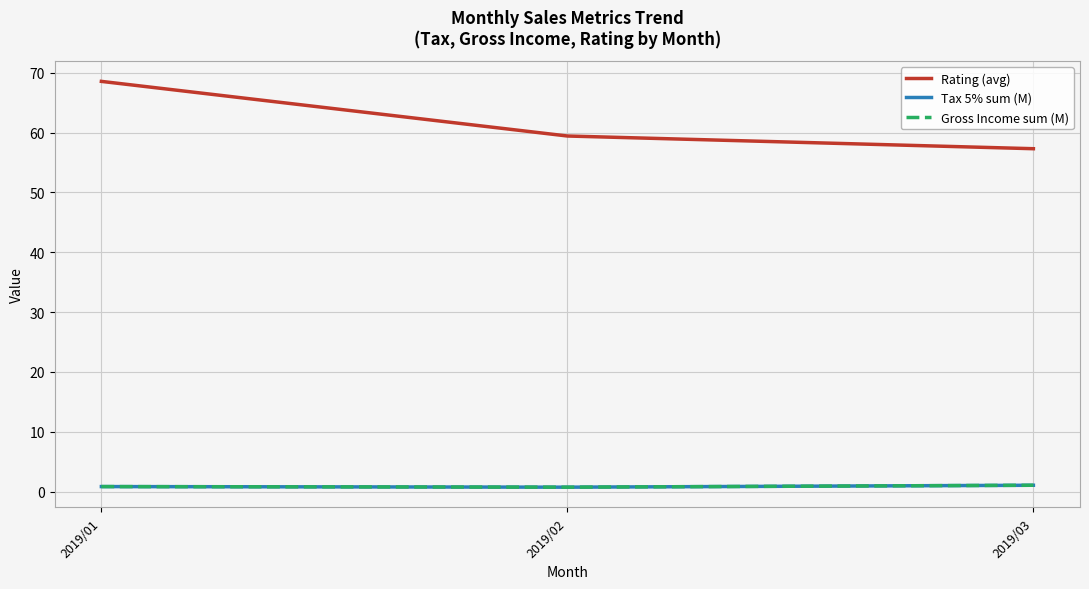

At how many categories does at least one series exceed 50?

3